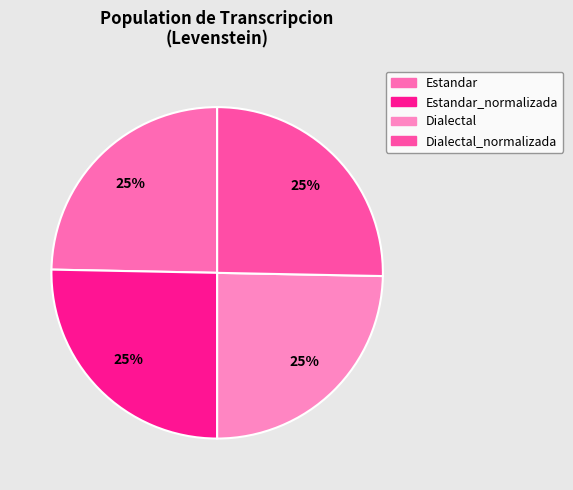

What is the total percentage of Dialectal_normalizada and Estandar_normalizada?

50.6%